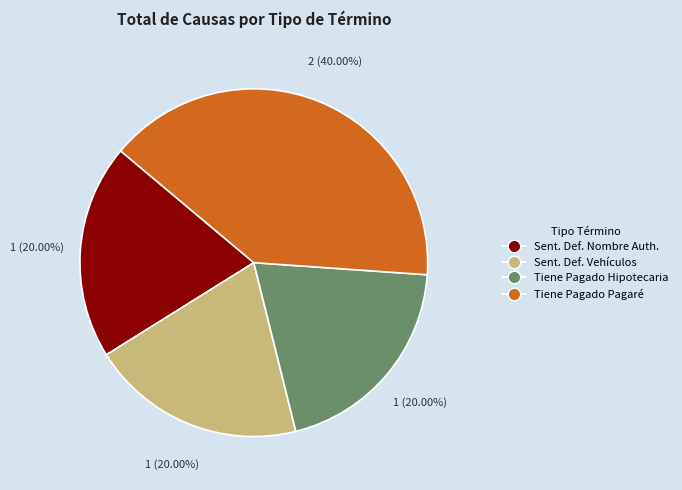

Do Tiene Pagado Pagaré and Sent. Def. Nombre Auth. together represent more than half of the pie?

Yes